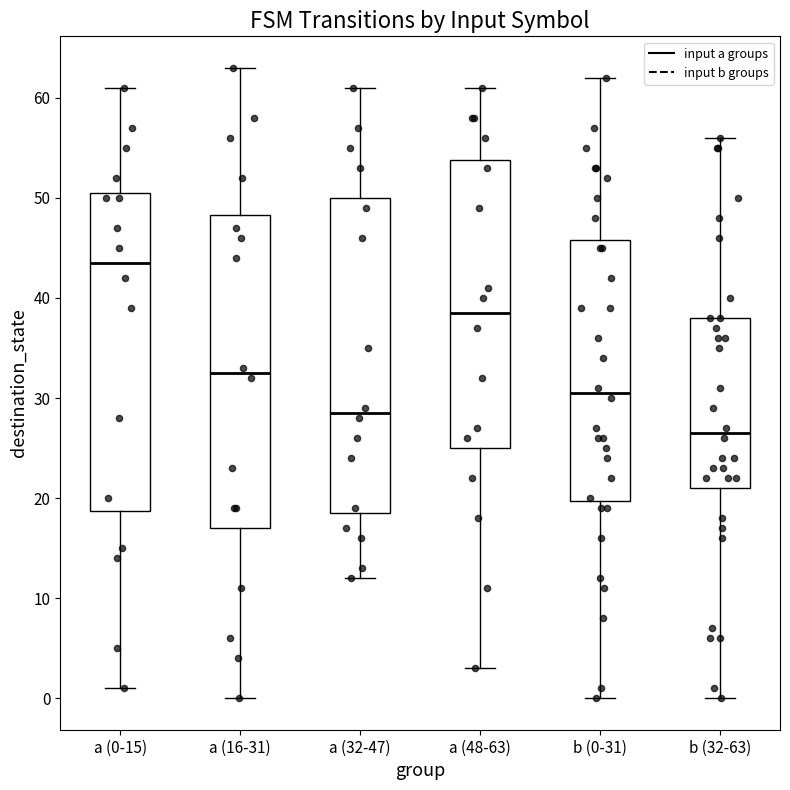

Where does the upper whisker of the box for a (16-31) end on the y-axis? The values are not printed on the chart, so give them approximately, as read against the axis.

63